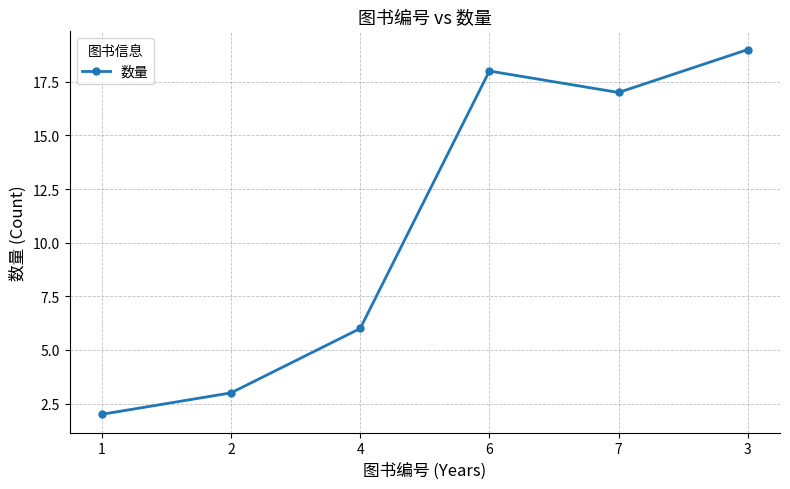

What position from the right is 7?

2